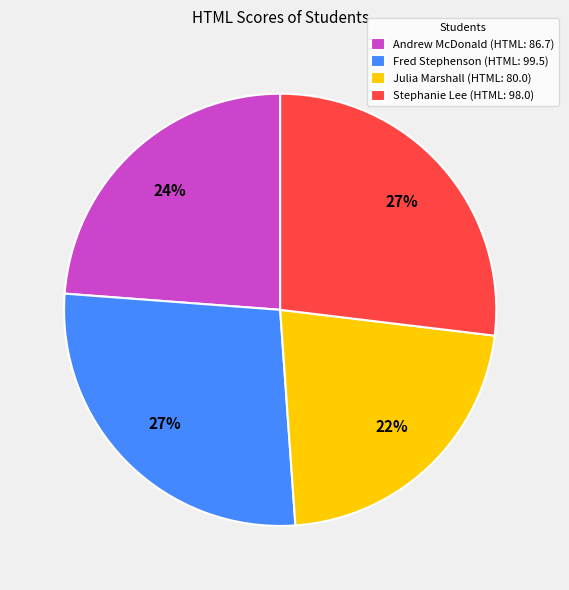

To the nearest percent, what percentage of the pie is Julia Marshall?

22%